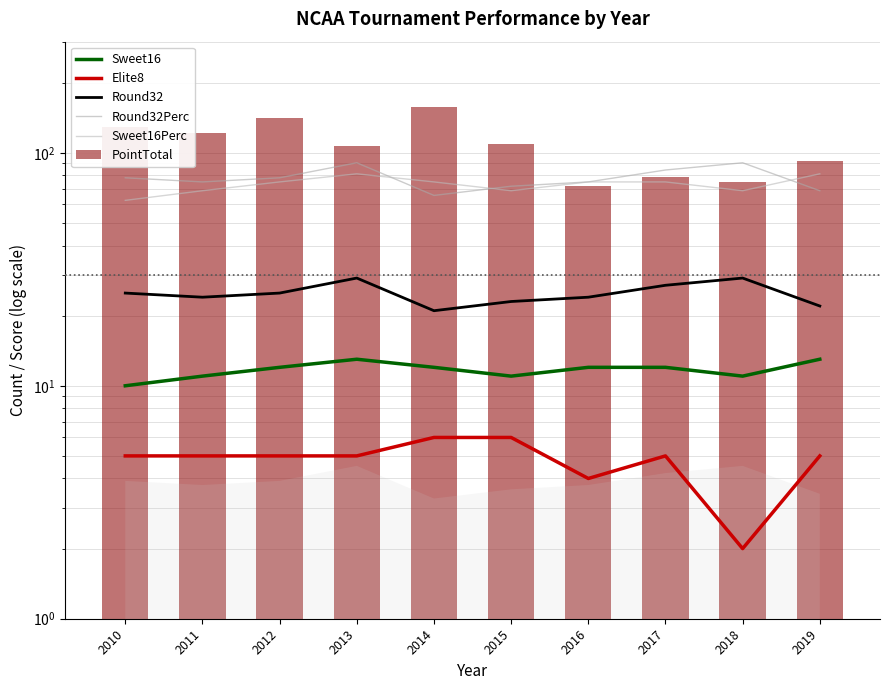

What is the highest value of the Round32 series?

29.0